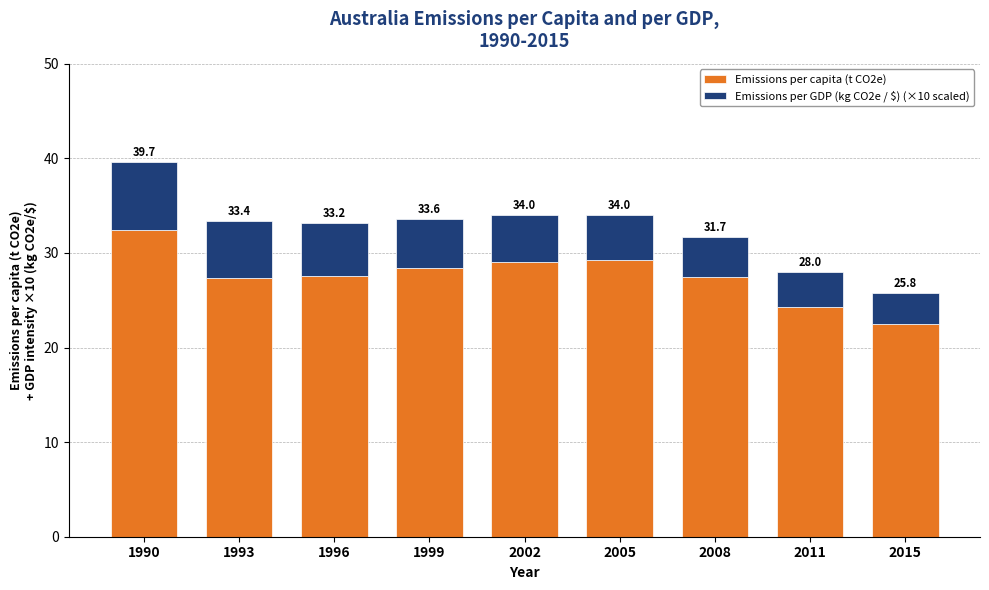

Rank the series at 1990 from lowest to highest value.

Emissions per GDP (kg CO2e / $) (×10 scaled), Emissions per capita (t CO2e)